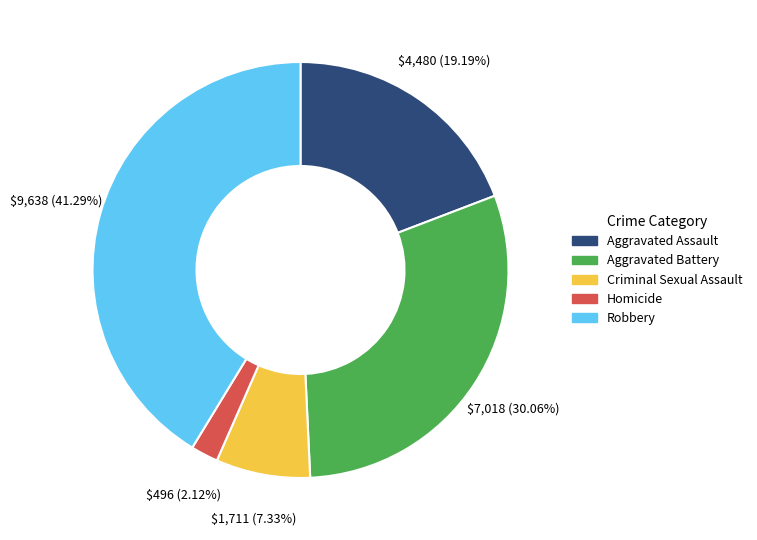

Rank the categories by value from lowest to highest.

Homicide, Criminal Sexual Assault, Aggravated Assault, Aggravated Battery, Robbery